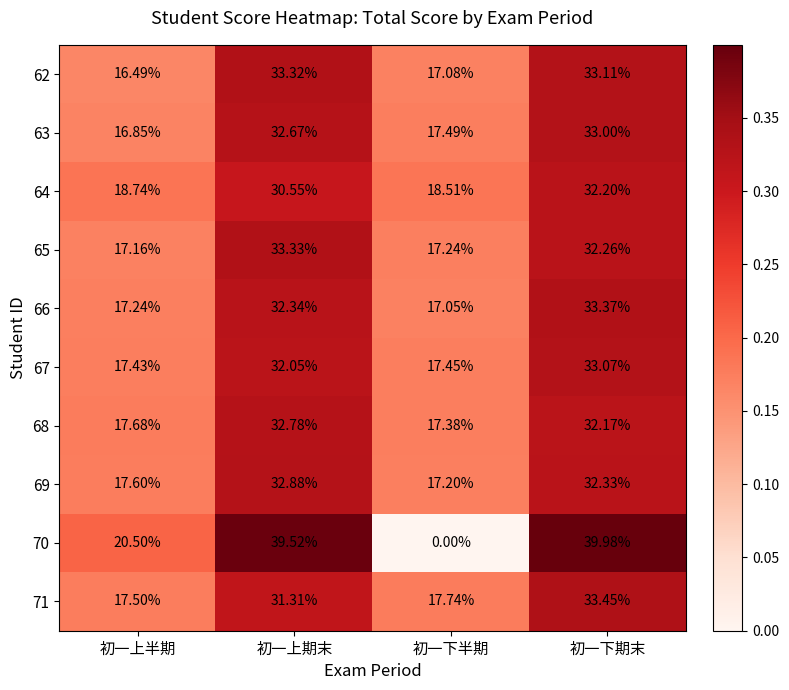

What is the greatest value displayed?

40.0